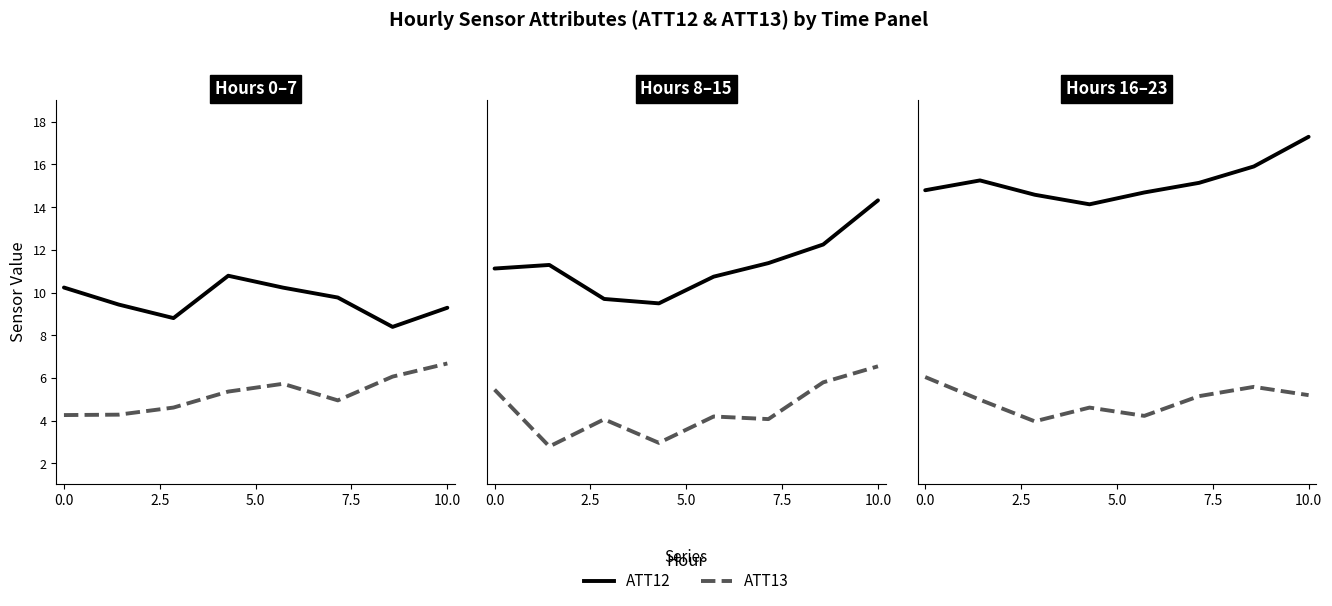

Is it true that ATT13 equals 6.7 at 2.5?

False